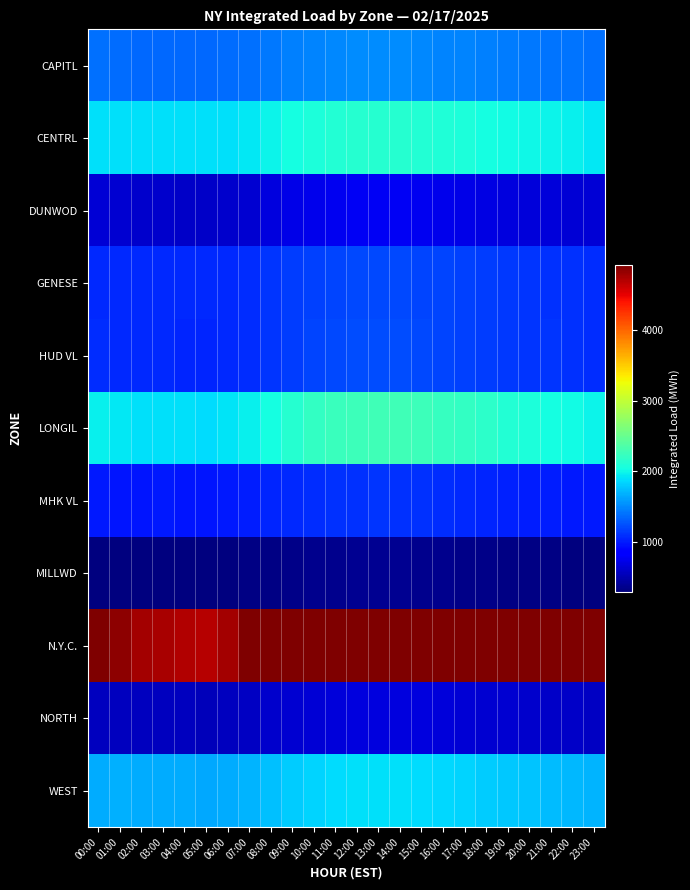

Reading left to right, list all the values displayed in this chart.

CAPITL: 00:00=1389.1	01:00=1367.5	02:00=1358.8	03:00=1364.0	04:00=1362.5	05:00=1358.0	06:00=1370.0	07:00=1395.0	08:00=1430.0	09:00=1460.0	10:00=1480.0	11:00=1495.0	12:00=1510.0	13:00=1520.0	14:00=1515.0	15:00=1505.0	16:00=1490.0	17:00=1475.0	18:00=1460.0	19:00=1445.0	20:00=1430.0	21:00=1415.0	22:00=1405.0	23:00=1395.0
CENTRL: 00:00=1900.9	01:00=1892.0	02:00=1888.1	03:00=1899.3	04:00=1895.0	05:00=1890.0	06:00=1905.0	07:00=1940.0	08:00=1990.0	09:00=2040.0	10:00=2080.0	11:00=2110.0	12:00=2130.0	13:00=2140.0	14:00=2135.0	15:00=2120.0	16:00=2100.0	17:00=2075.0	18:00=2050.0	19:00=2025.0	20:00=2005.0	21:00=1985.0	22:00=1965.0	23:00=1940.0
DUNWOD: 00:00=646.3	01:00=633.0	02:00=615.7	03:00=606.7	04:00=600.0	05:00=595.0	06:00=610.0	07:00=640.0	08:00=680.0	09:00=715.0	10:00=740.0	11:00=760.0	12:00=775.0	13:00=780.0	14:00=775.0	15:00=765.0	16:00=750.0	17:00=730.0	18:00=710.0	19:00=690.0	20:00=675.0	21:00=665.0	22:00=658.0	23:00=650.0
GENESE: 00:00=1064.1	01:00=1063.8	02:00=1065.0	03:00=1068.9	04:00=1065.0	05:00=1062.0	06:00=1070.0	07:00=1090.0	08:00=1120.0	09:00=1150.0	10:00=1175.0	11:00=1195.0	12:00=1210.0	13:00=1215.0	14:00=1210.0	15:00=1200.0	16:00=1185.0	17:00=1170.0	18:00=1155.0	19:00=1140.0	20:00=1125.0	21:00=1110.0	22:00=1095.0	23:00=1080.0
HUD VL: 00:00=1086.9	01:00=1070.9	02:00=1059.5	03:00=1060.3	04:00=1055.0	05:00=1050.0	06:00=1060.0	07:00=1085.0	08:00=1120.0	09:00=1155.0	10:00=1185.0	11:00=1205.0	12:00=1220.0	13:00=1225.0	14:00=1220.0	15:00=1210.0	16:00=1195.0	17:00=1178.0	18:00=1160.0	19:00=1142.0	20:00=1128.0	21:00=1115.0	22:00=1103.0	23:00=1093.0
LONGIL: 00:00=1974.8	01:00=1926.7	02:00=1903.7	03:00=1898.9	04:00=1892.0	05:00=1885.0	06:00=1910.0	07:00=1965.0	08:00=2050.0	09:00=2130.0	10:00=2195.0	11:00=2240.0	12:00=2265.0	13:00=2275.0	14:00=2268.0	15:00=2250.0	16:00=2225.0	17:00=2195.0	18:00=2160.0	19:00=2120.0	20:00=2085.0	21:00=2050.0	22:00=2020.0	23:00=1995.0
MHK VL: 00:00=998.1	01:00=984.7	02:00=976.4	03:00=988.0	04:00=982.0	05:00=978.0	06:00=990.0	07:00=1010.0	08:00=1040.0	09:00=1065.0	10:00=1085.0	11:00=1100.0	12:00=1110.0	13:00=1112.0	14:00=1108.0	15:00=1098.0	16:00=1085.0	17:00=1068.0	18:00=1050.0	19:00=1033.0	20:00=1020.0	21:00=1010.0	22:00=1003.0	23:00=998.0
MILLWD: 00:00=302.6	01:00=302.2	02:00=302.1	03:00=303.0	04:00=301.0	05:00=299.0	06:00=305.0	07:00=318.0	08:00=335.0	09:00=350.0	10:00=362.0	11:00=370.0	12:00=376.0	13:00=378.0	14:00=376.0	15:00=370.0	16:00=362.0	17:00=352.0	18:00=342.0	19:00=332.0	20:00=325.0	21:00=318.0	22:00=312.0	23:00=306.0
N.Y.C.: 00:00=4994.0	01:00=4864.7	02:00=4766.4	03:00=4750.0	04:00=4720.0	05:00=4695.0	06:00=4760.0	07:00=4920.0	08:00=5150.0	09:00=5370.0	10:00=5550.0	11:00=5680.0	12:00=5760.0	13:00=5790.0	14:00=5775.0	15:00=5720.0	16:00=5640.0	17:00=5540.0	18:00=5430.0	19:00=5310.0	20:00=5200.0	21:00=5100.0	22:00=5020.0	23:00=4970.0
NORTH: 00:00=567.1	01:00=558.3	02:00=556.9	03:00=558.0	04:00=553.0	05:00=548.0	06:00=558.0	07:00=578.0	08:00=608.0	09:00=636.0	10:00=658.0	11:00=675.0	12:00=686.0	13:00=690.0	14:00=688.0	15:00=680.0	16:00=668.0	17:00=654.0	18:00=640.0	19:00=626.0	20:00=614.0	21:00=604.0	22:00=594.0	23:00=585.0
WEST: 00:00=1671.2	01:00=1672.5	02:00=1661.8	03:00=1662.0	04:00=1655.0	05:00=1648.0	06:00=1665.0	07:00=1700.0	08:00=1750.0	09:00=1800.0	10:00=1840.0	11:00=1870.0	12:00=1890.0	13:00=1898.0	14:00=1892.0	15:00=1878.0	16:00=1858.0	17:00=1835.0	18:00=1810.0	19:00=1785.0	20:00=1762.0	21:00=1742.0	22:00=1722.0	23:00=1705.0